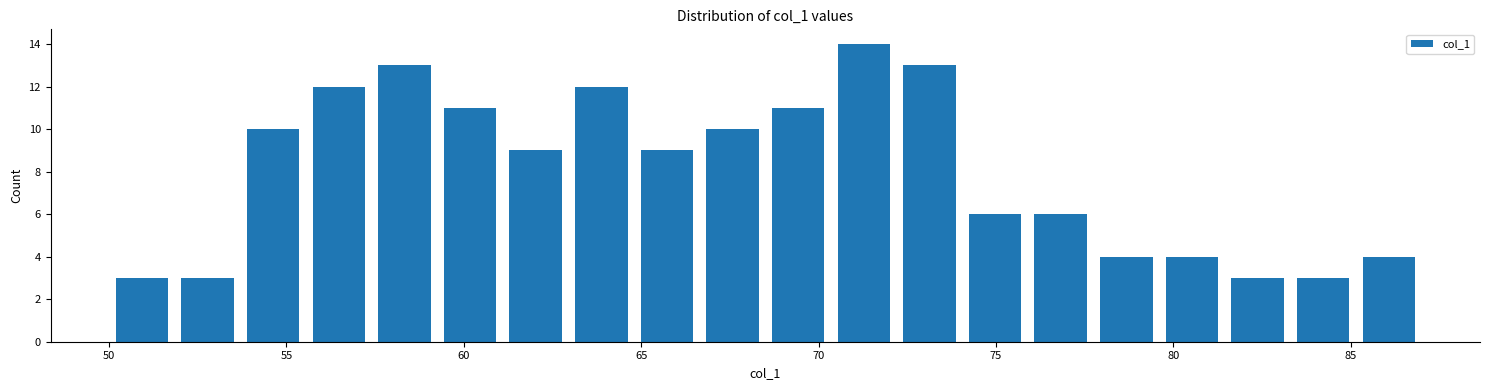

Around what value on the x-axis is the tallest bar? Give the approximate position of its centre, as read against the axis.

71.5